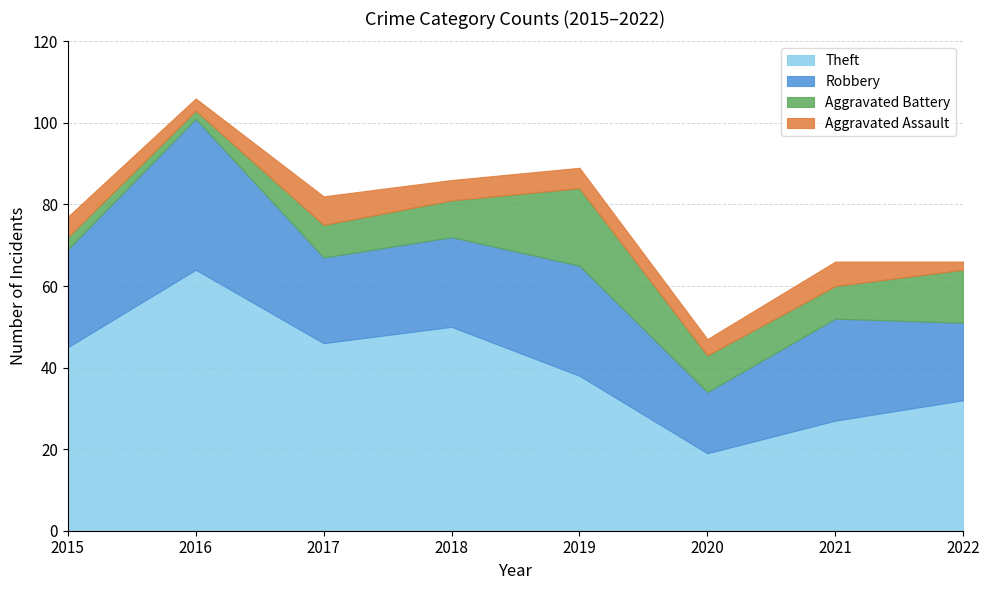

What is the value of the Aggravated Battery point at the 2nd from the left?

2